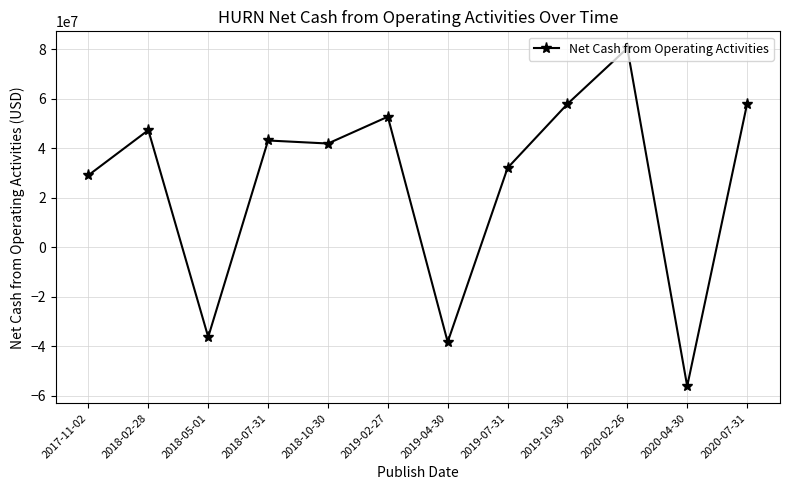

Is it true that the value at 2018-10-30 is 41954000?

True